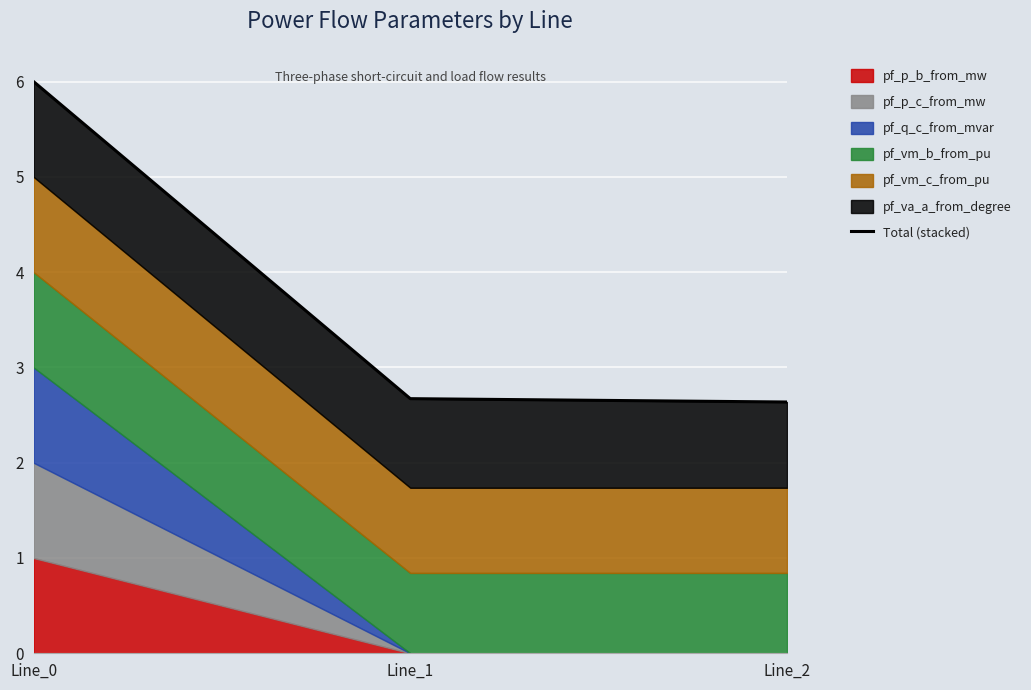

Reading right to left, extract all data points from this chart.

Line_2=2.6	Line_1=2.7	Line_0=6.0